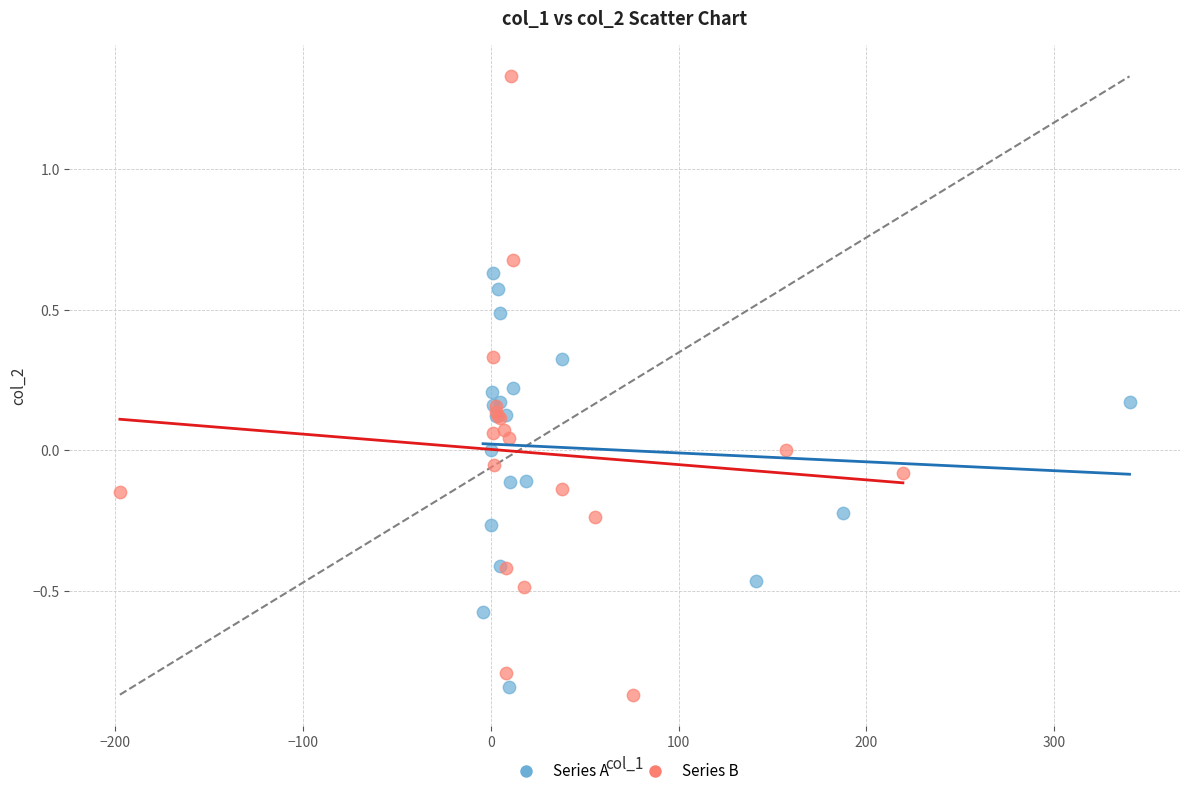

Which series has the largest Y range (max minus min)?

Series B